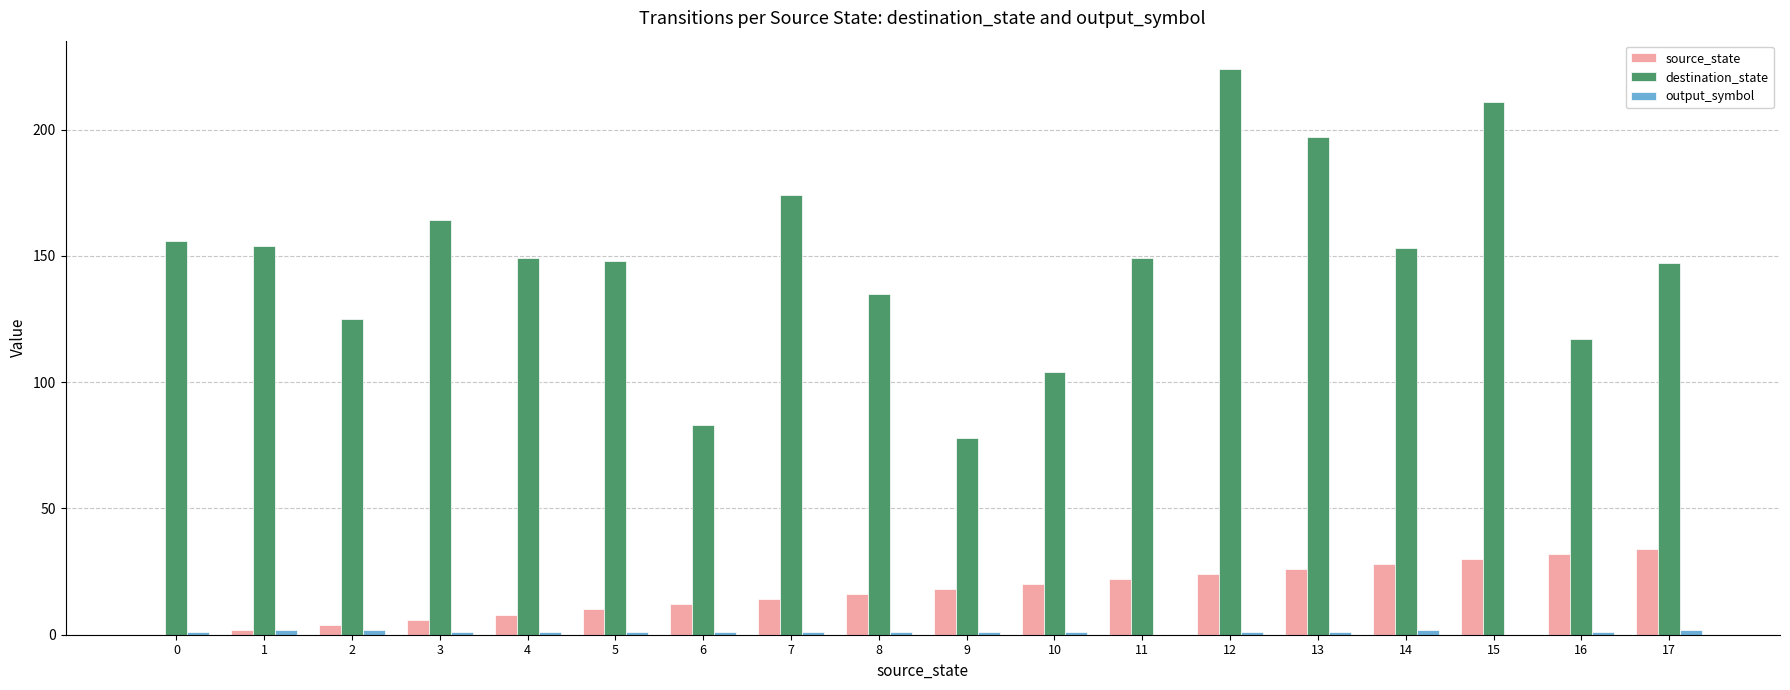

Which series has the largest total across all categories?

destination_state